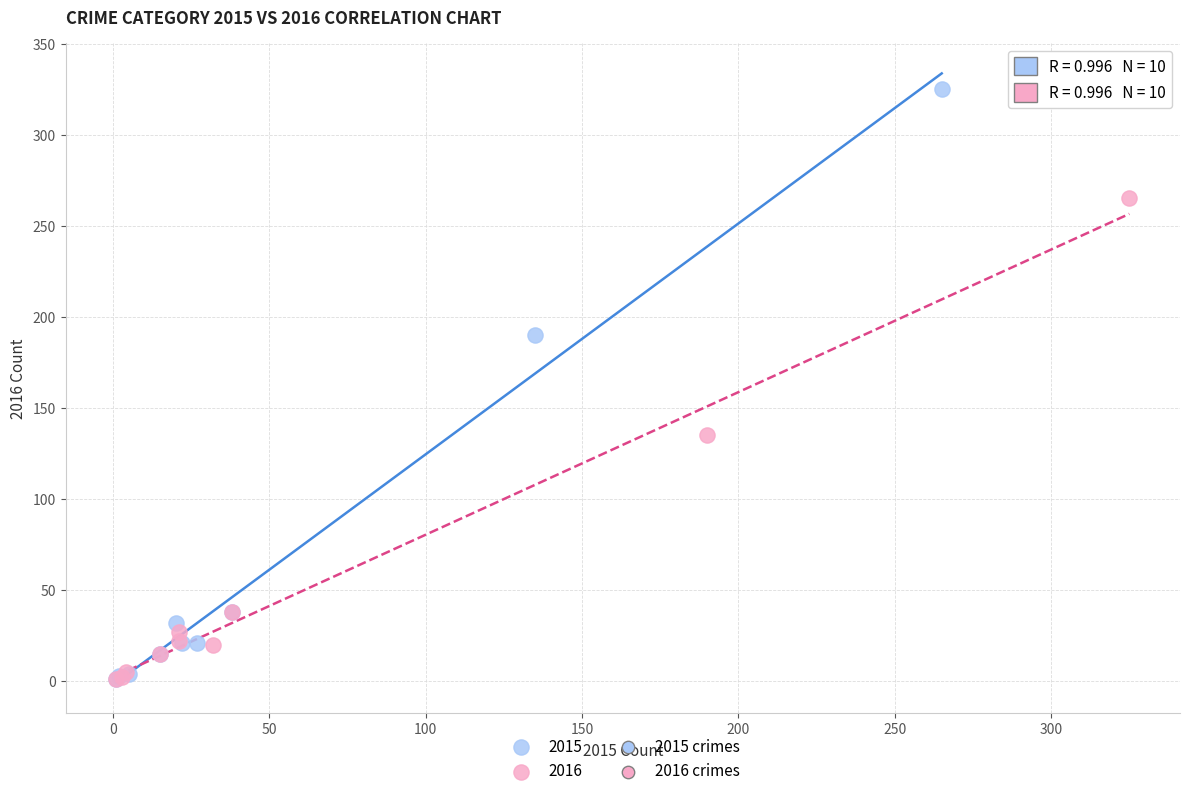

Which series contains the highest Y value?

2015